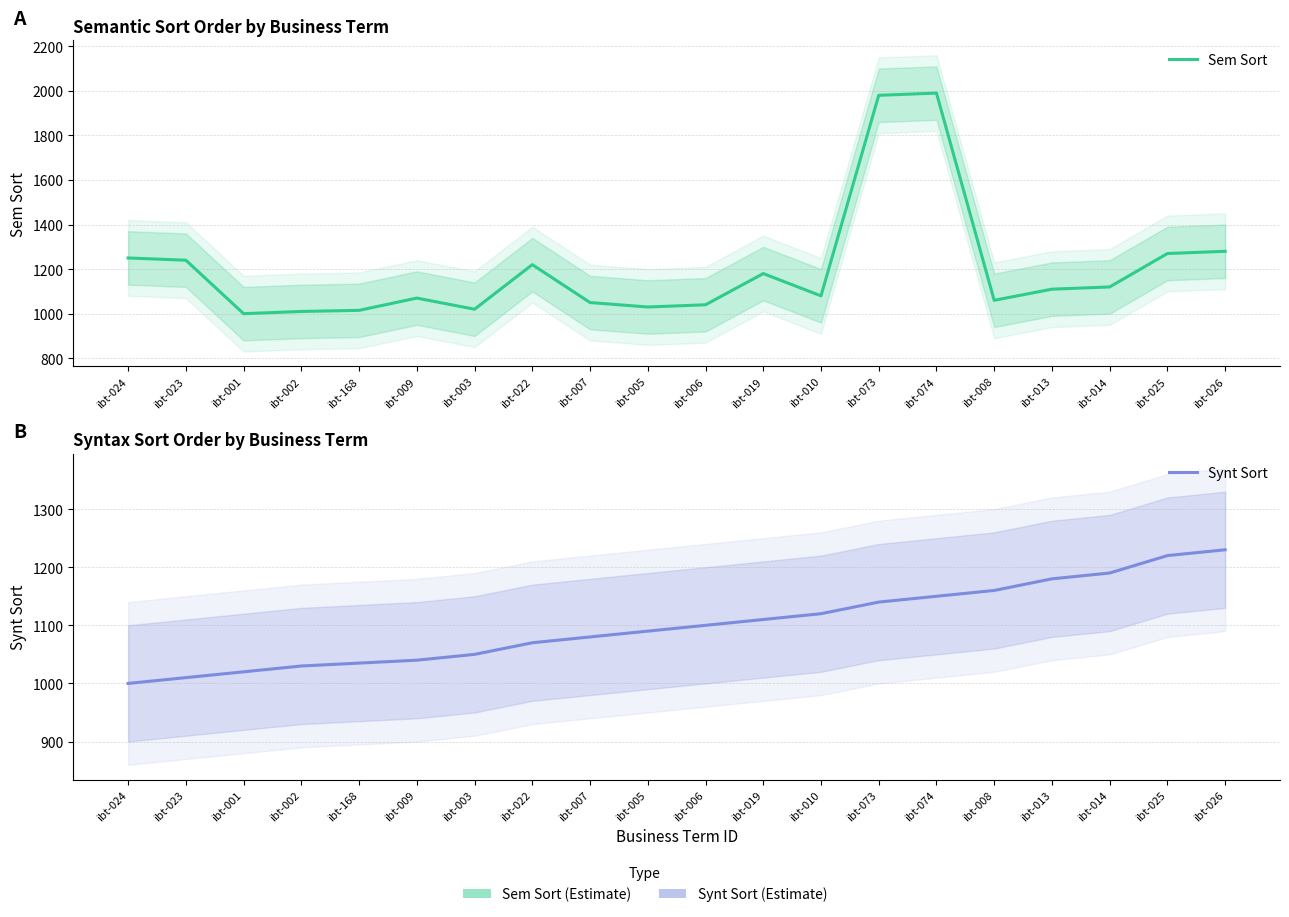

What is the spread (max minus min) of values at ibt-014?

70